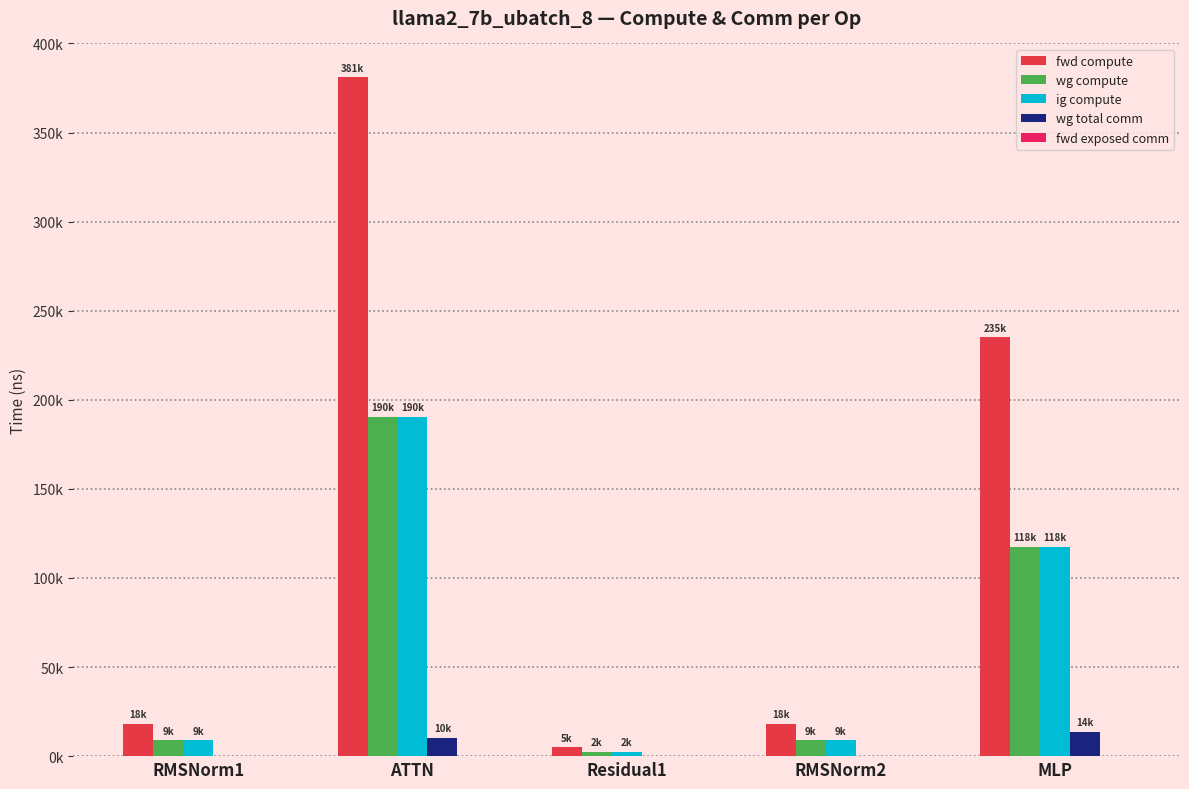

What are all the series names shown in the legend?

fwd compute, wg compute, ig compute, wg total comm, fwd exposed comm